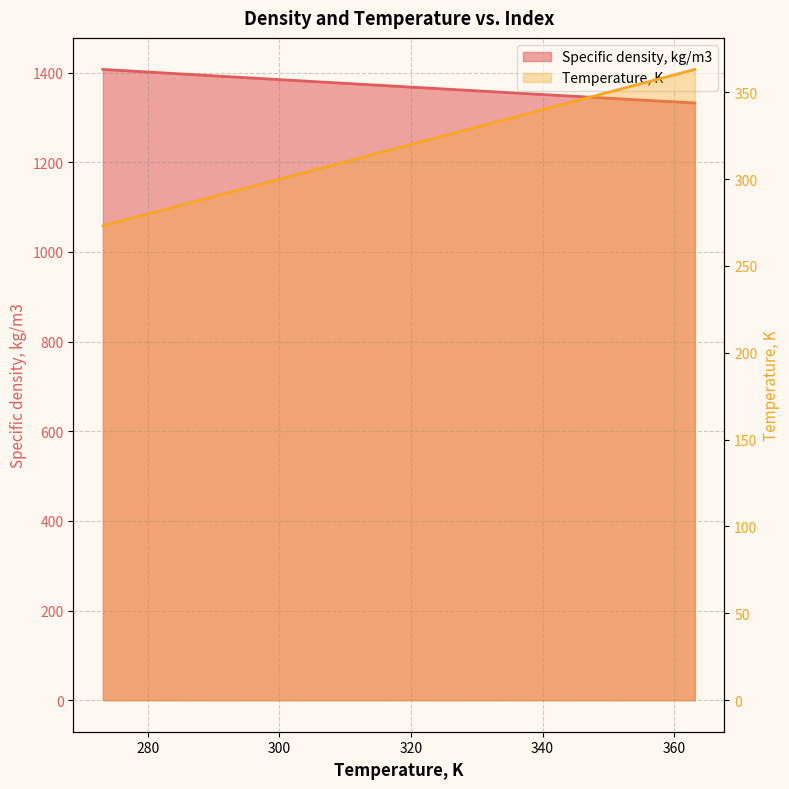

What is the total value across all series at 12?

1691.8